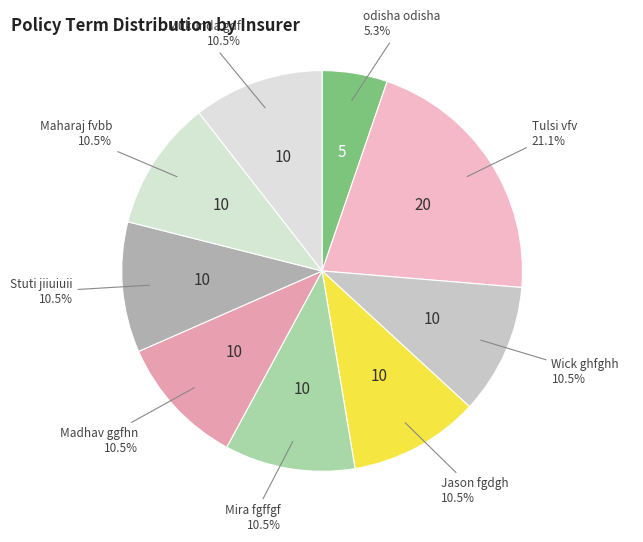

What portion of the pie excludes Tulsi vfv?

78.9%